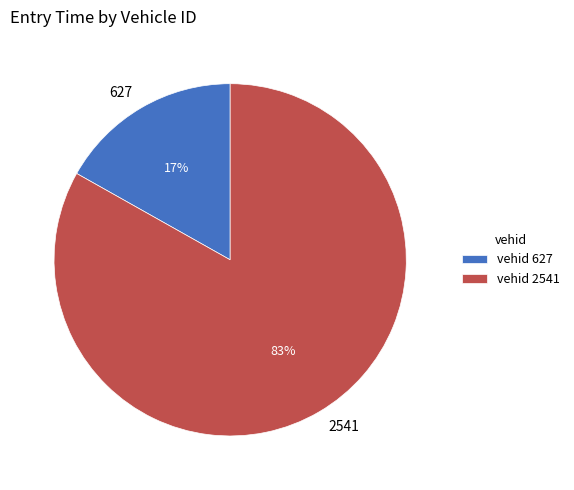

Is there any slice that represents more than half of the pie?

Yes